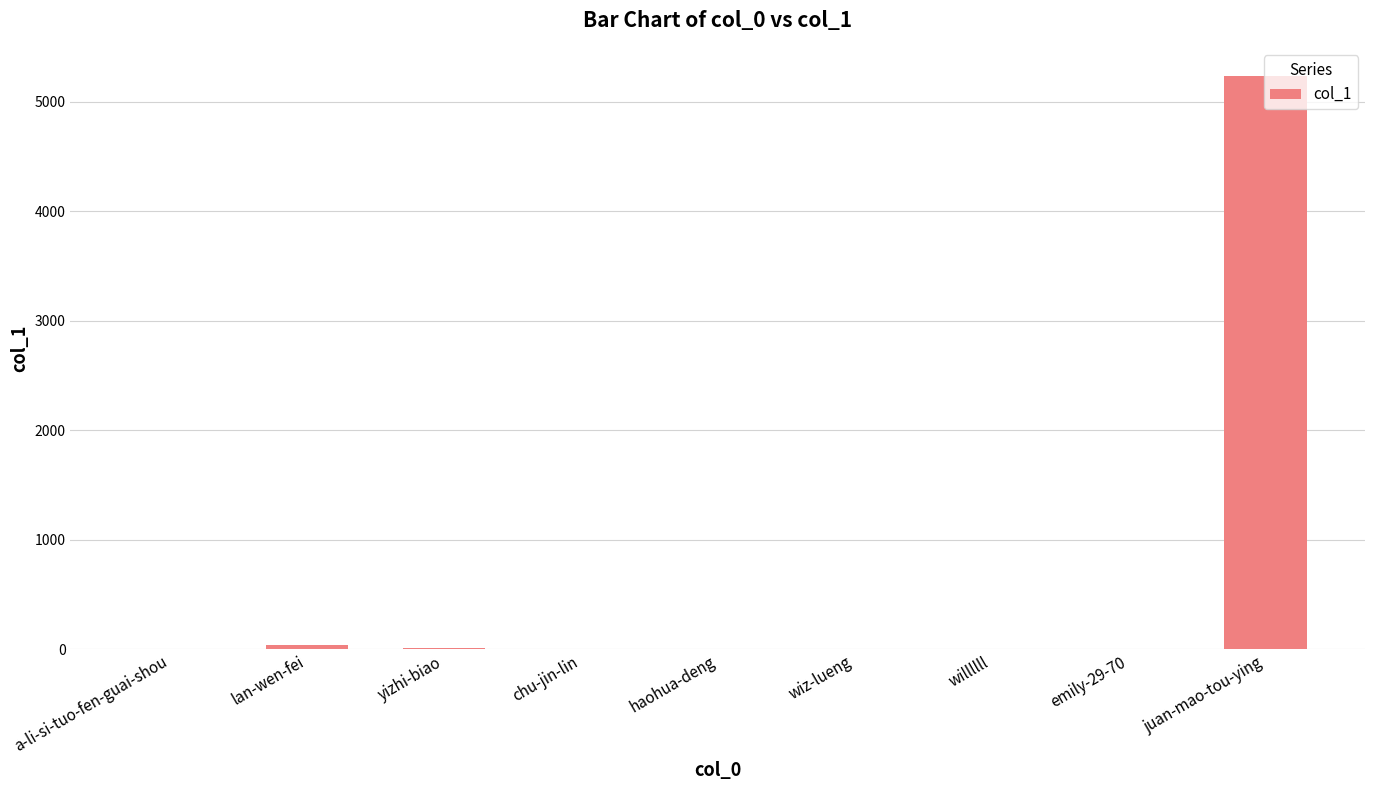

What is the maximum value shown in the chart?

5230